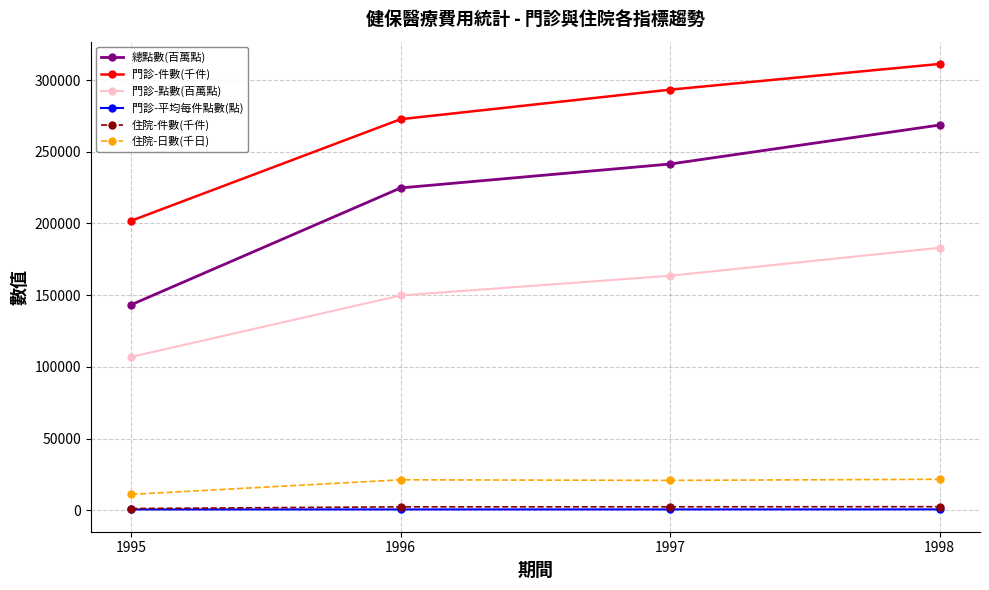

Which series has the largest range (max minus min)?

總點數(百萬點)